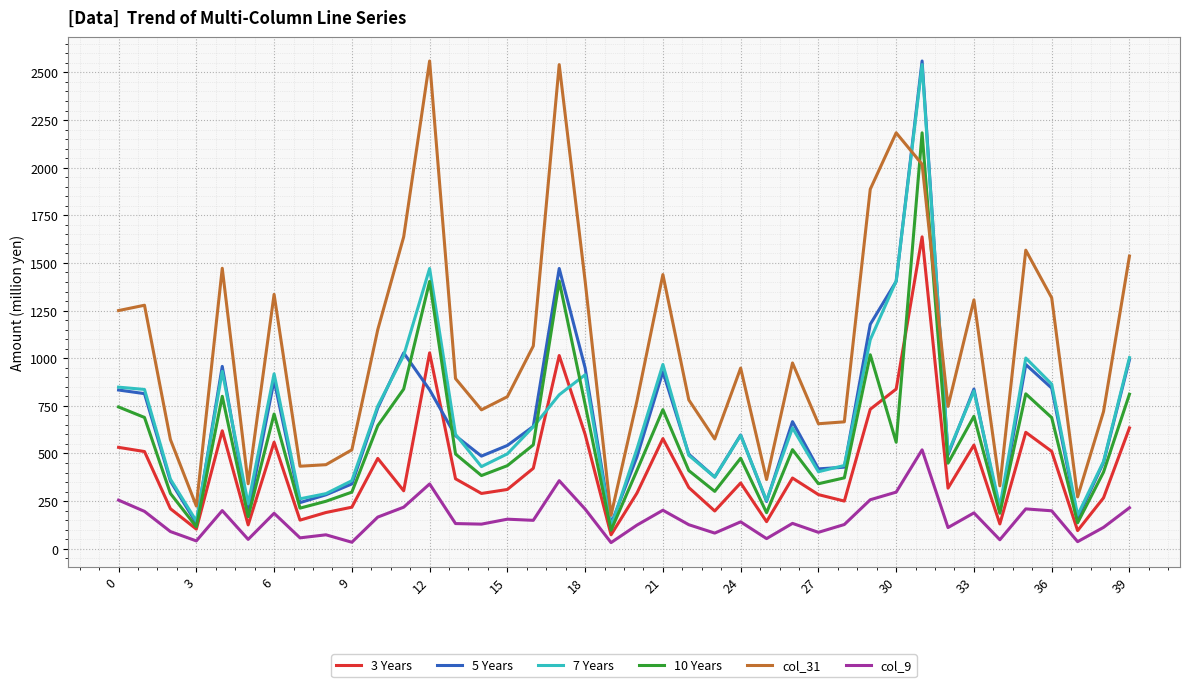

What are all the series names shown in the legend?

3 Years, 5 Years, 7 Years, 10 Years, col_31, col_9